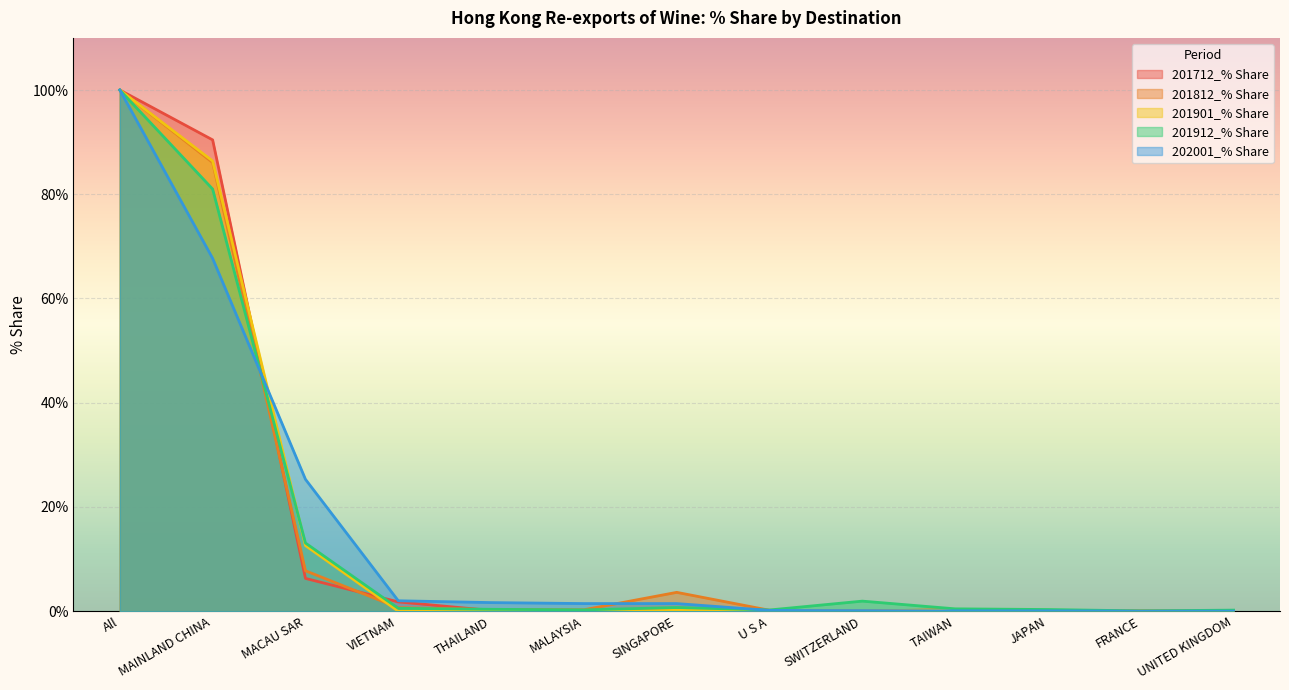

Where is 201712_% Share nearest to the value 50?

MAINLAND CHINA